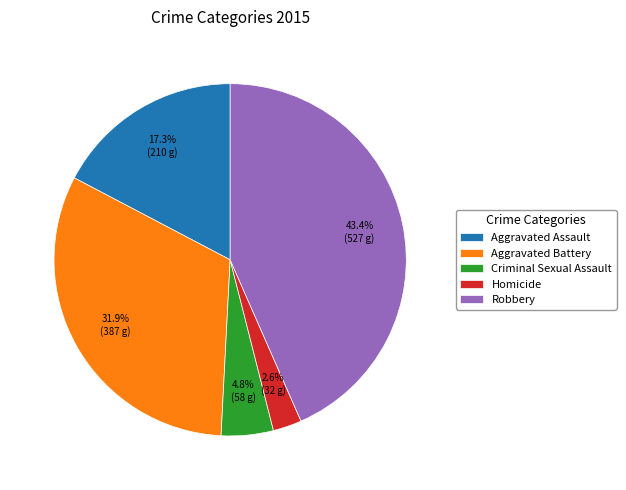

Approximately how many times larger is the value at Aggravated Assault compared to Aggravated Battery?

0.5